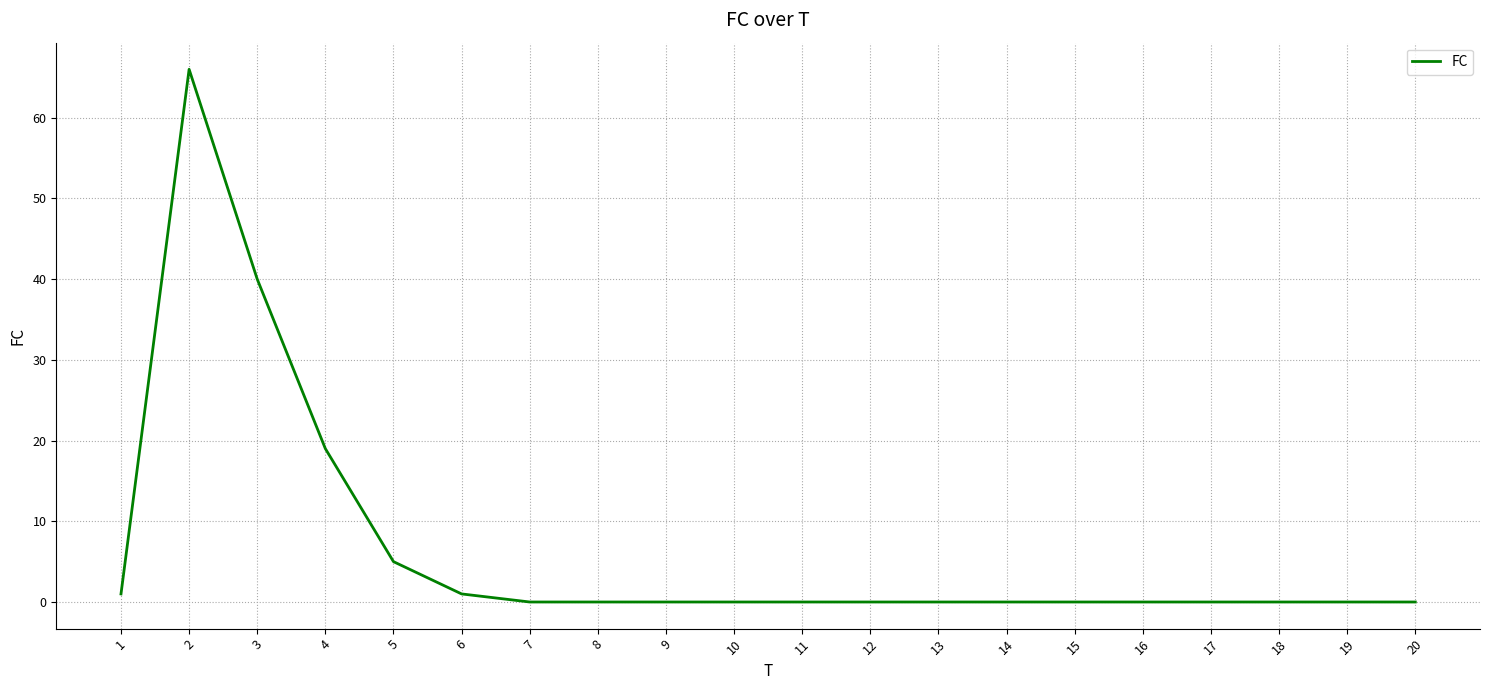

Reading right to left, extract all data points from this chart.

20=0	19=0	18=0	17=0	16=0	15=0	14=0	13=0	12=0	11=0	10=0	9=0	8=0	7=0	6=1	5=5	4=19	3=40	2=66	1=1